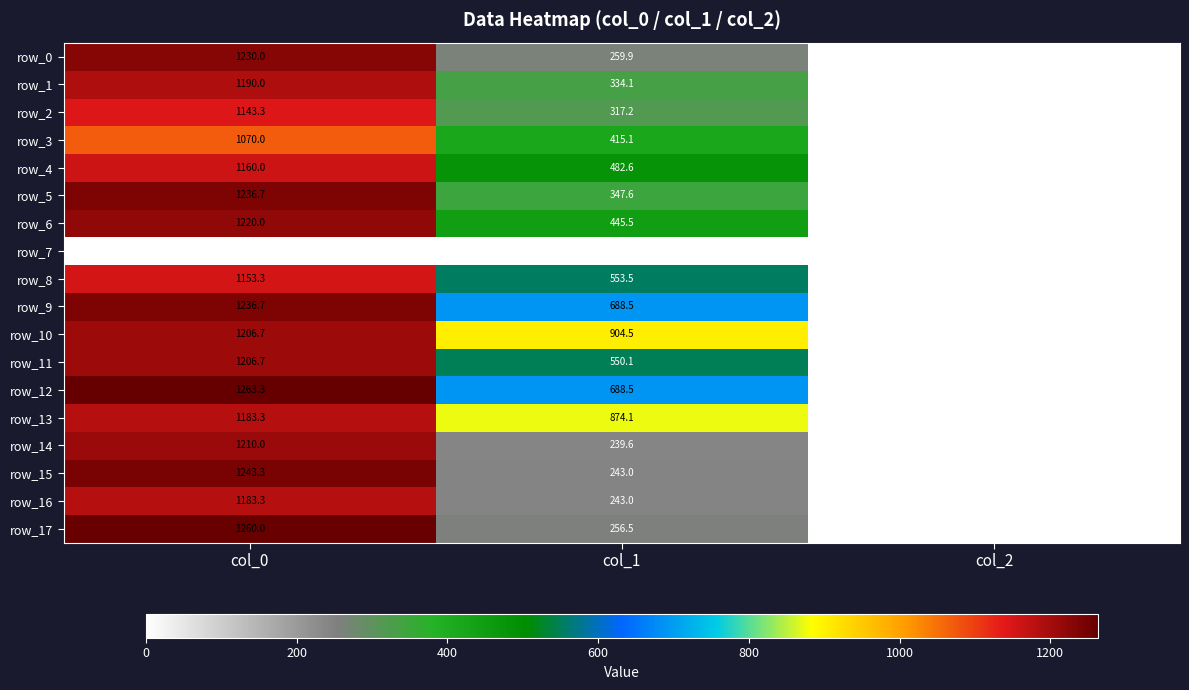

What is the sum of all row_4 values?

1644.6